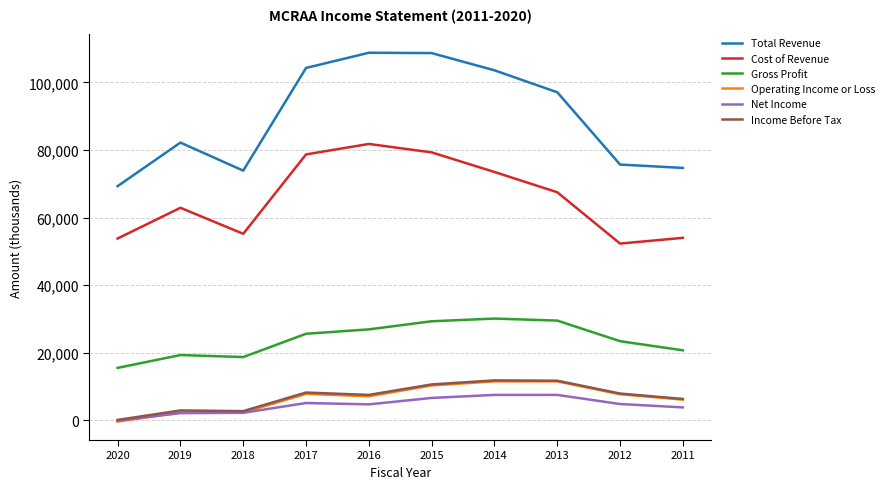

At which category is the sum across all series the highest?

2015